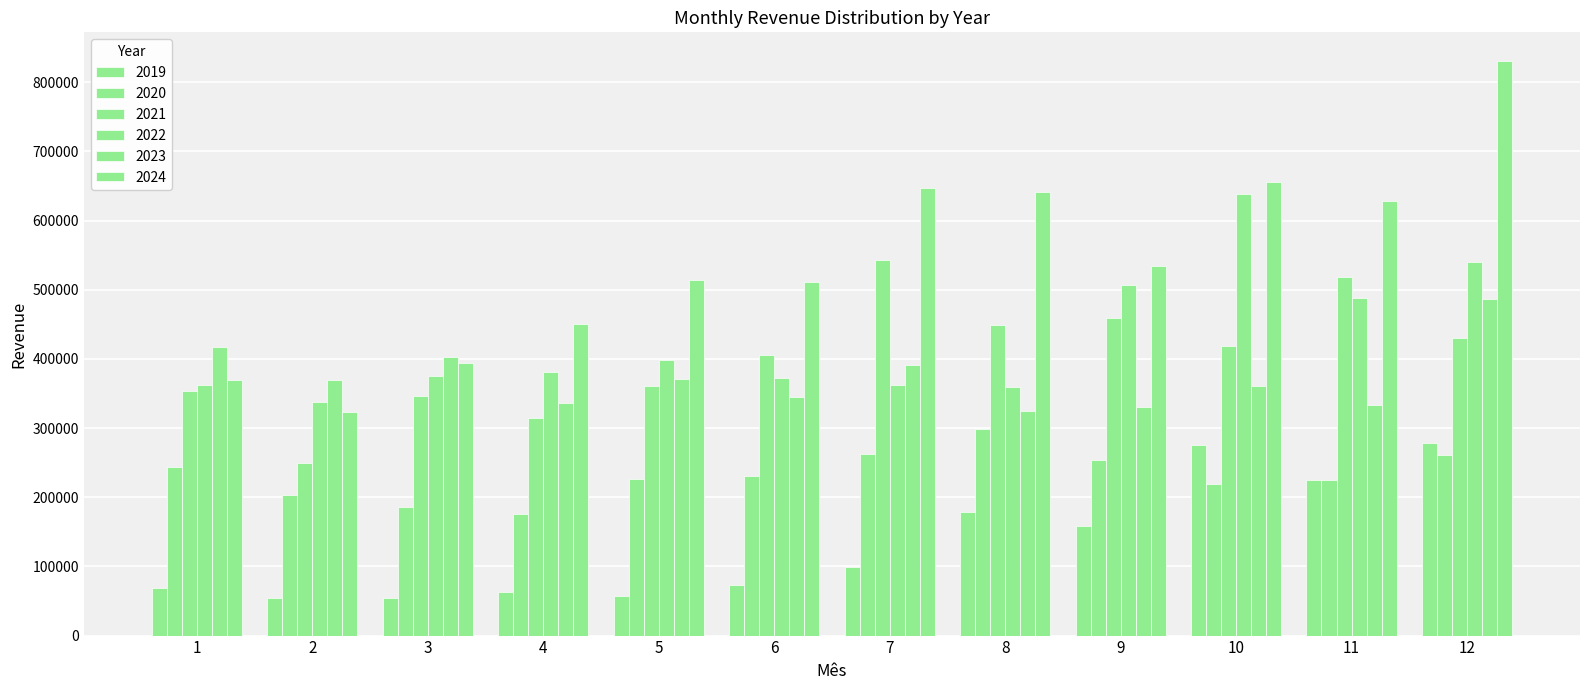

What is the value of the 2020 bar at the 11th from the left?

225582.2